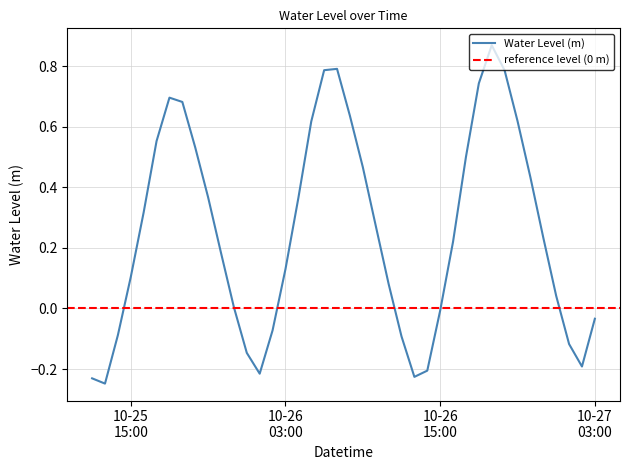

What is the sum of the values at 2023-10-26 03:00:00 and 2023-10-25 23:00:00?

0.1